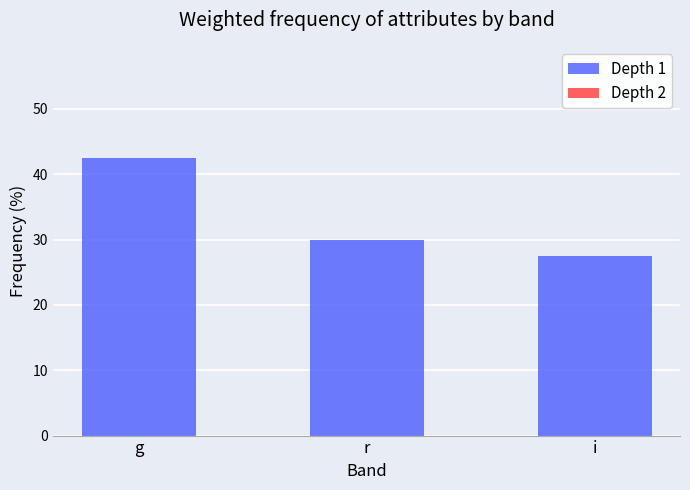

What is the maximum value shown in the chart?

42.5